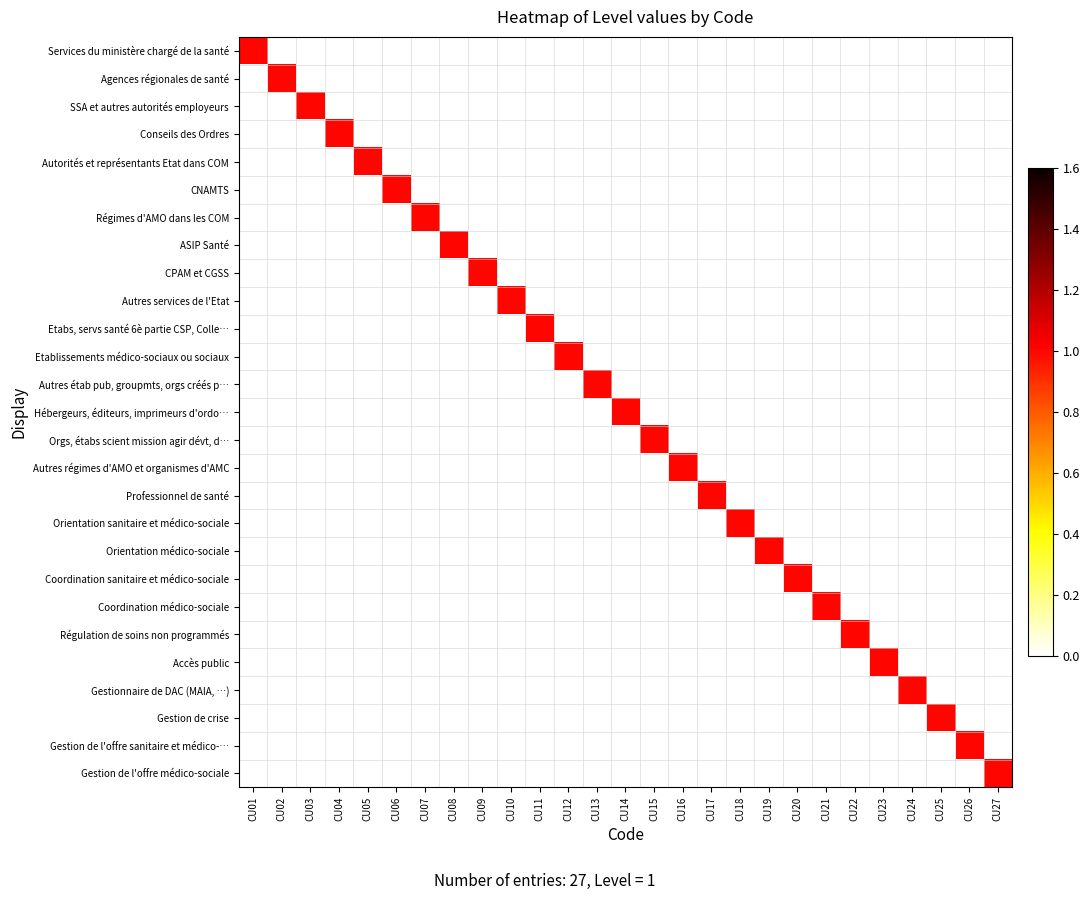

At which category does the chart reach its minimum across all series?

CU02